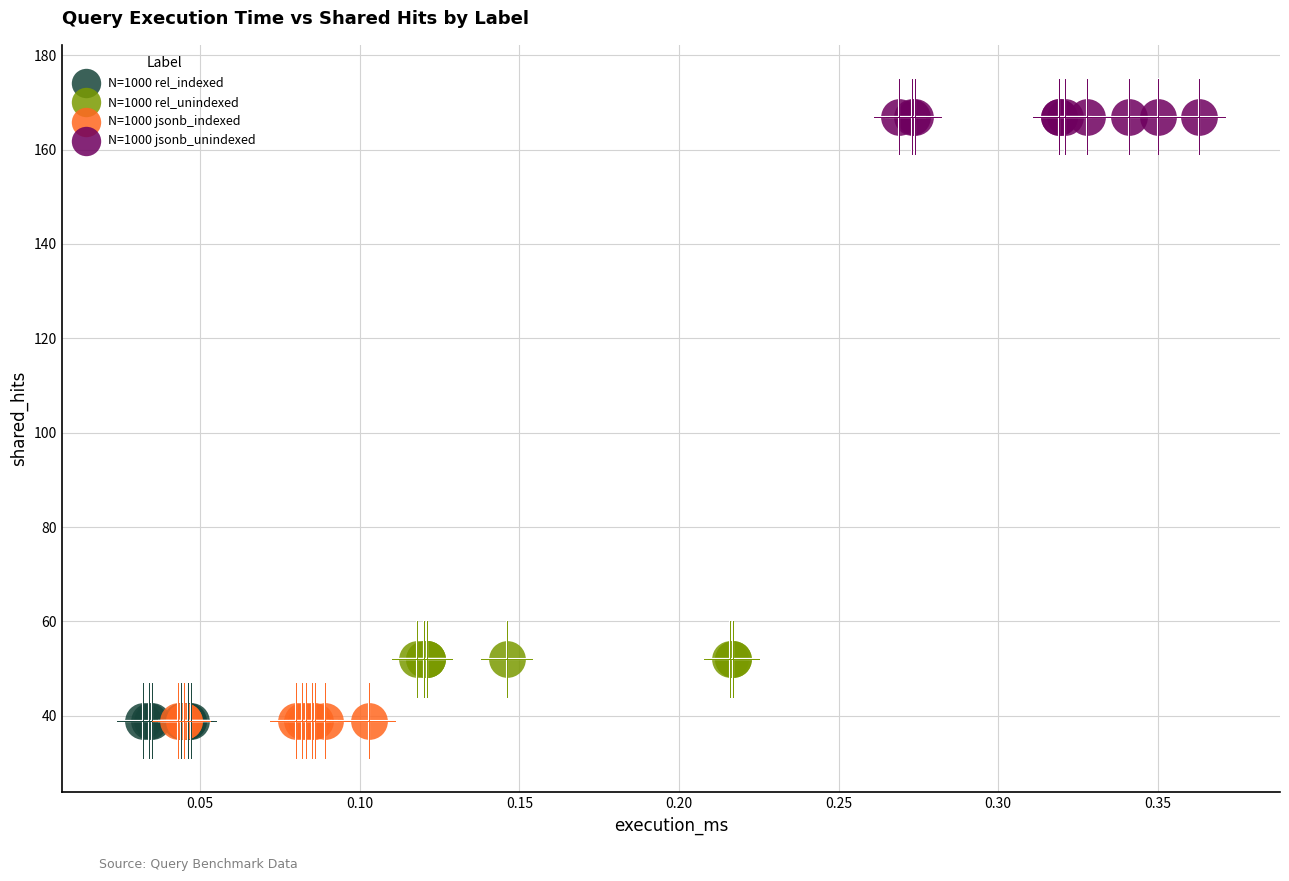

Which series reaches the maximum Y coordinate?

N=1000 jsonb_unindexed